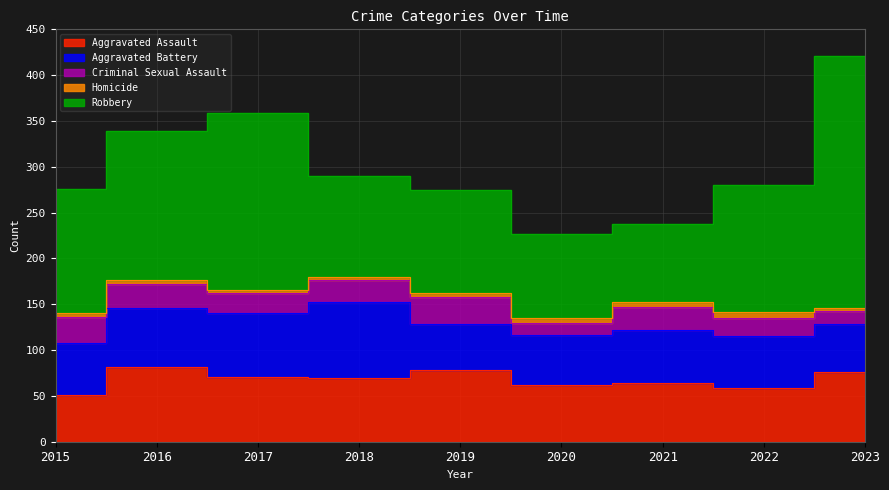

True or false: Aggravated Battery and Homicide intersect in this chart.

False